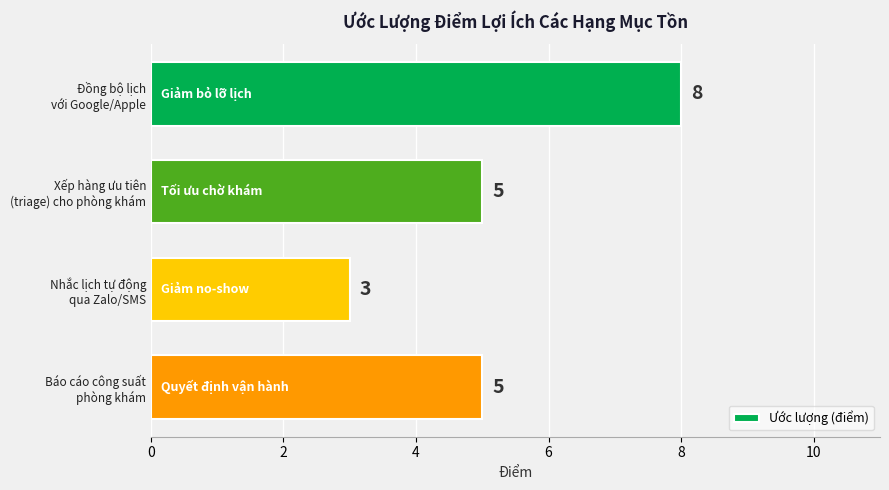

Are the bars horizontal?

Yes